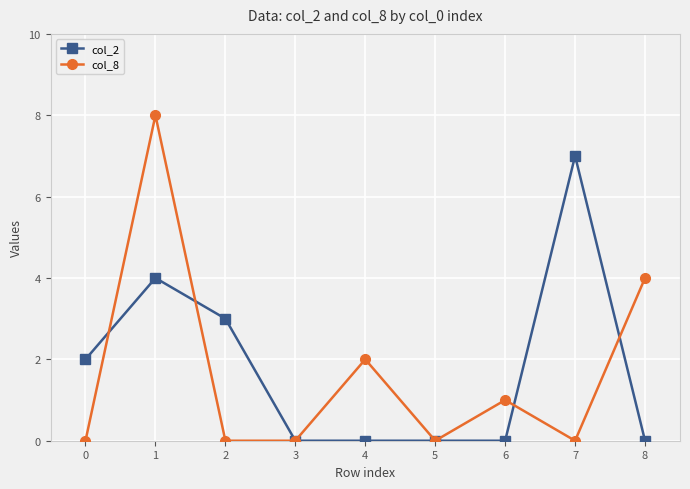

The value of col_8 at 6 is 1. True or false?

True